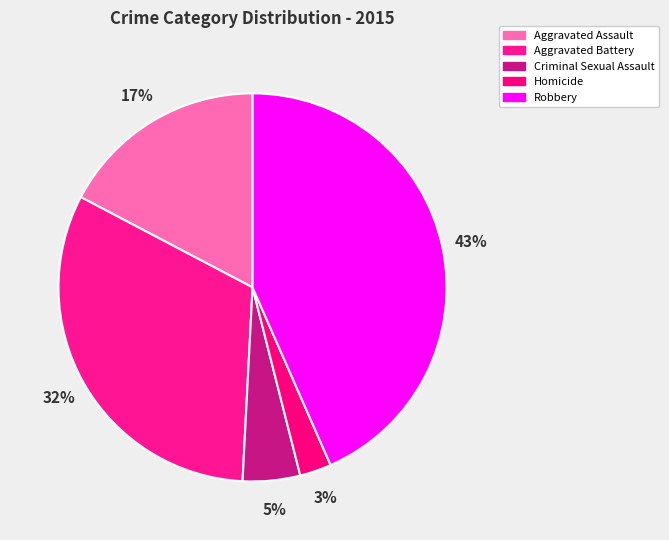

What percentage is the Aggravated Battery slice, to the nearest percent?

32%